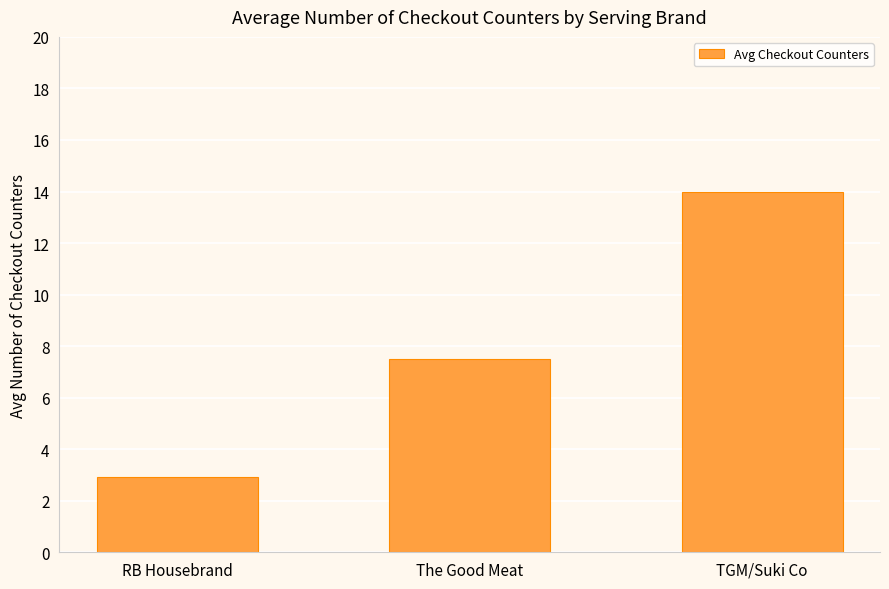

At which label does the data first exceed 7?

The Good Meat